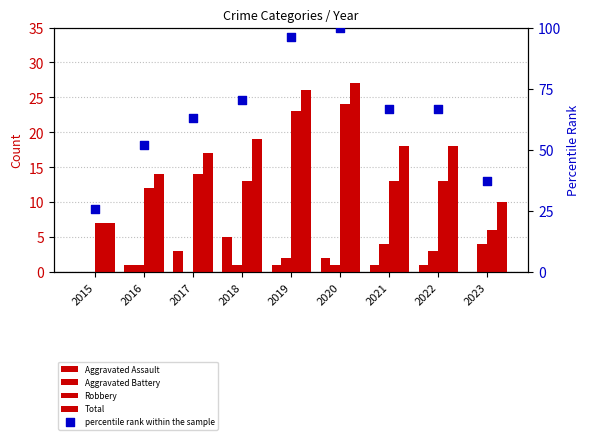

Is the value of Aggravated Assault at 2015 greater than the value of percentile rank within the sample at 2021?

No